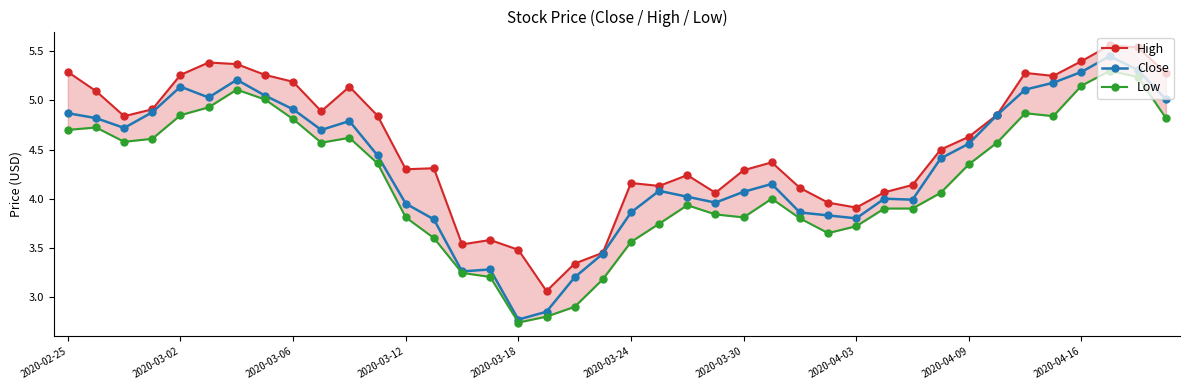

Is it true that Close equals 5.3 at 2020-04-16?

True